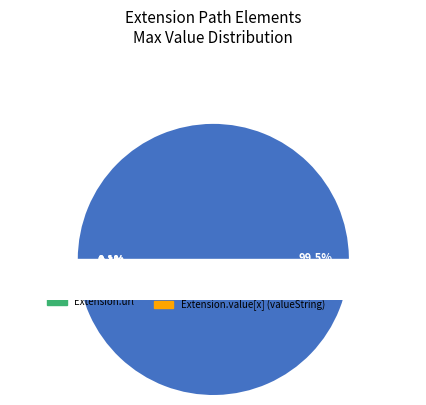

Which category has the smallest portion of the pie?

Extension